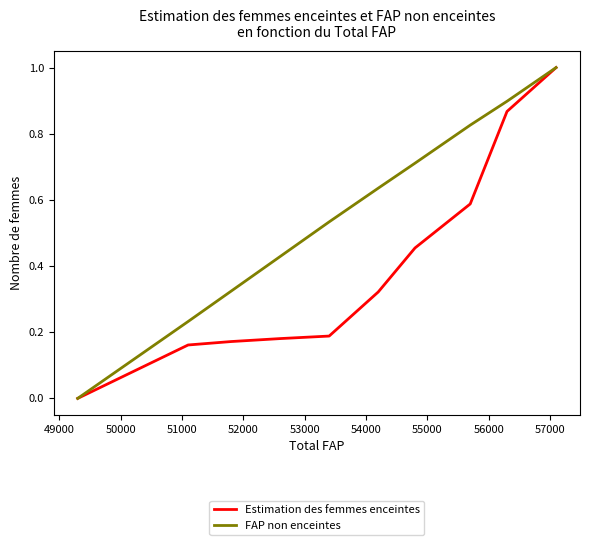

Does the chart have visible grid lines?

No